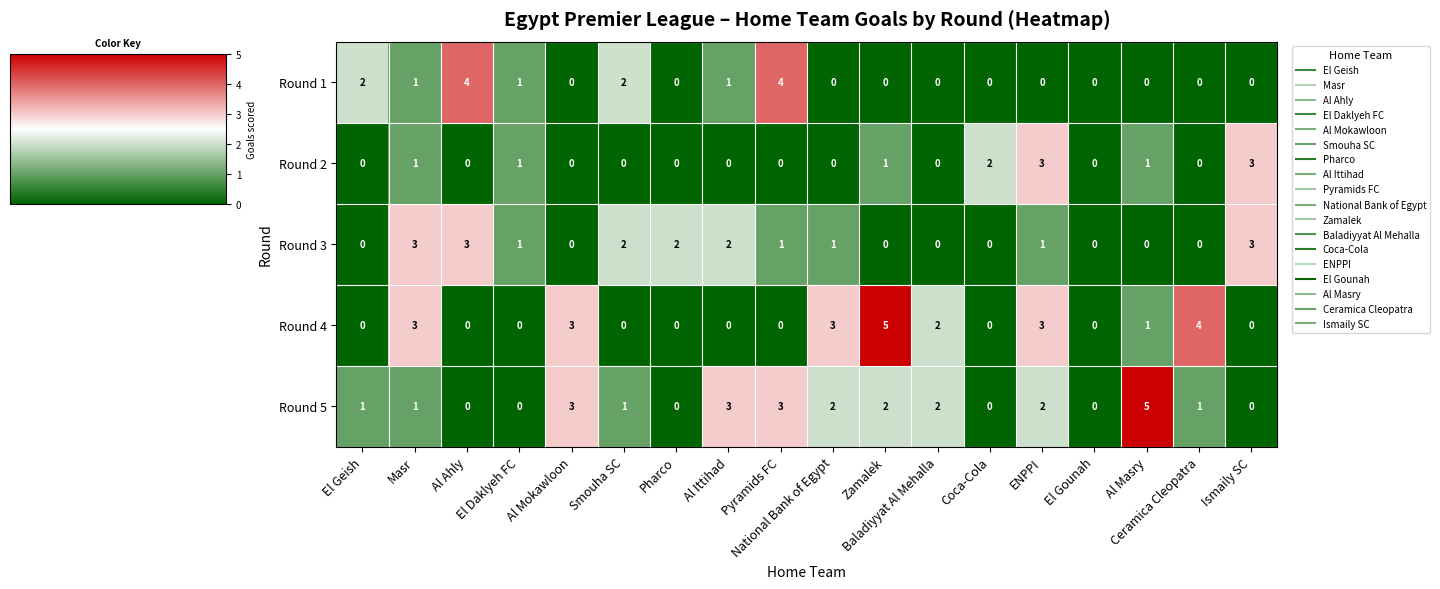

What is the total value across all series at Ismaily SC?

6